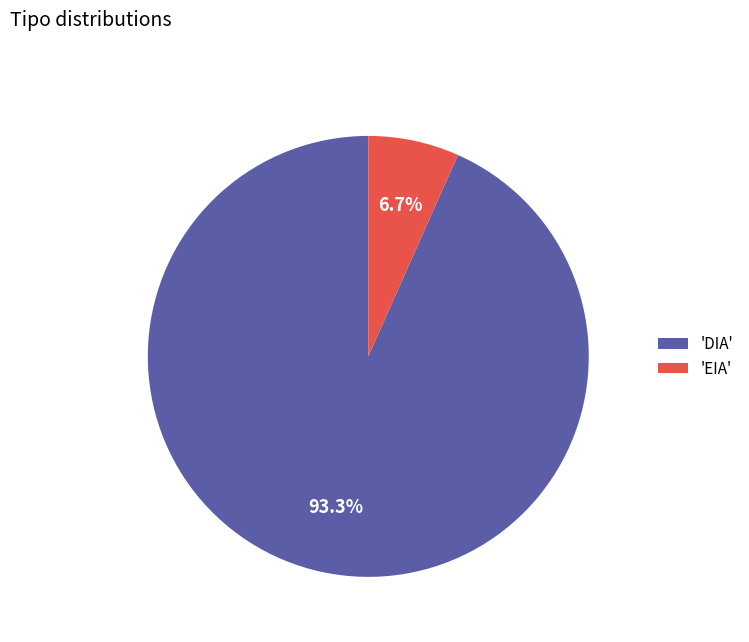

What percentage do 'DIA' and 'EIA' together represent?

100.0%